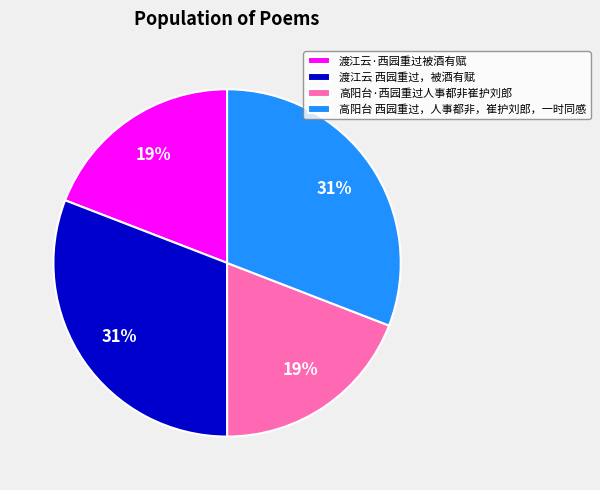

True or false: 高阳台·西园重过人事都非崔护刘郎 accounts for 31% of the total.

False